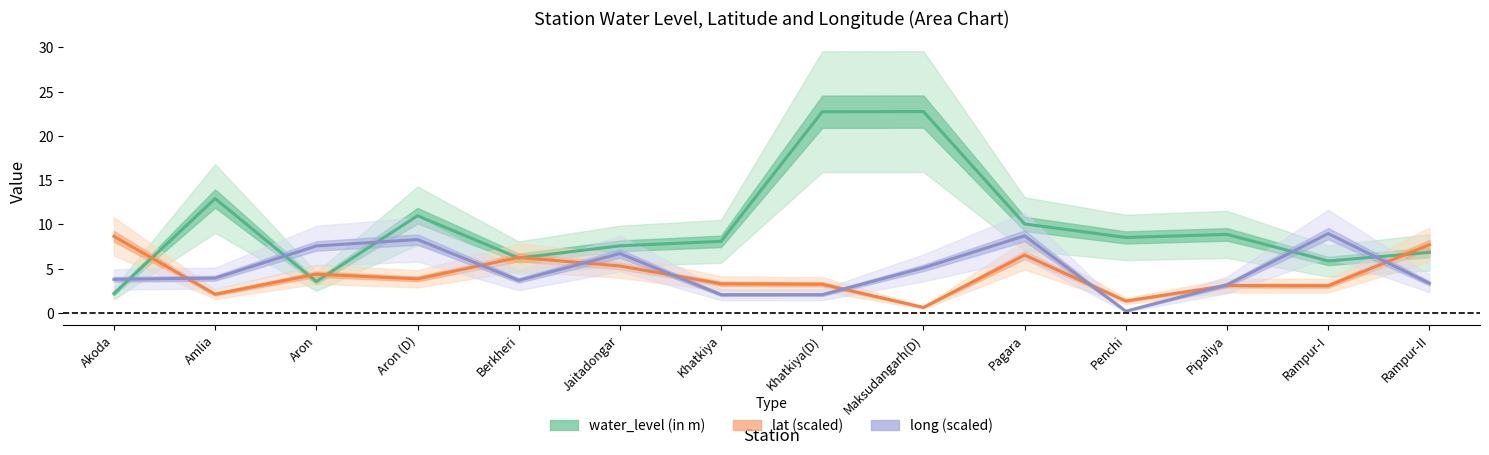

How many interior local valleys does the long (scaled) series have?

2